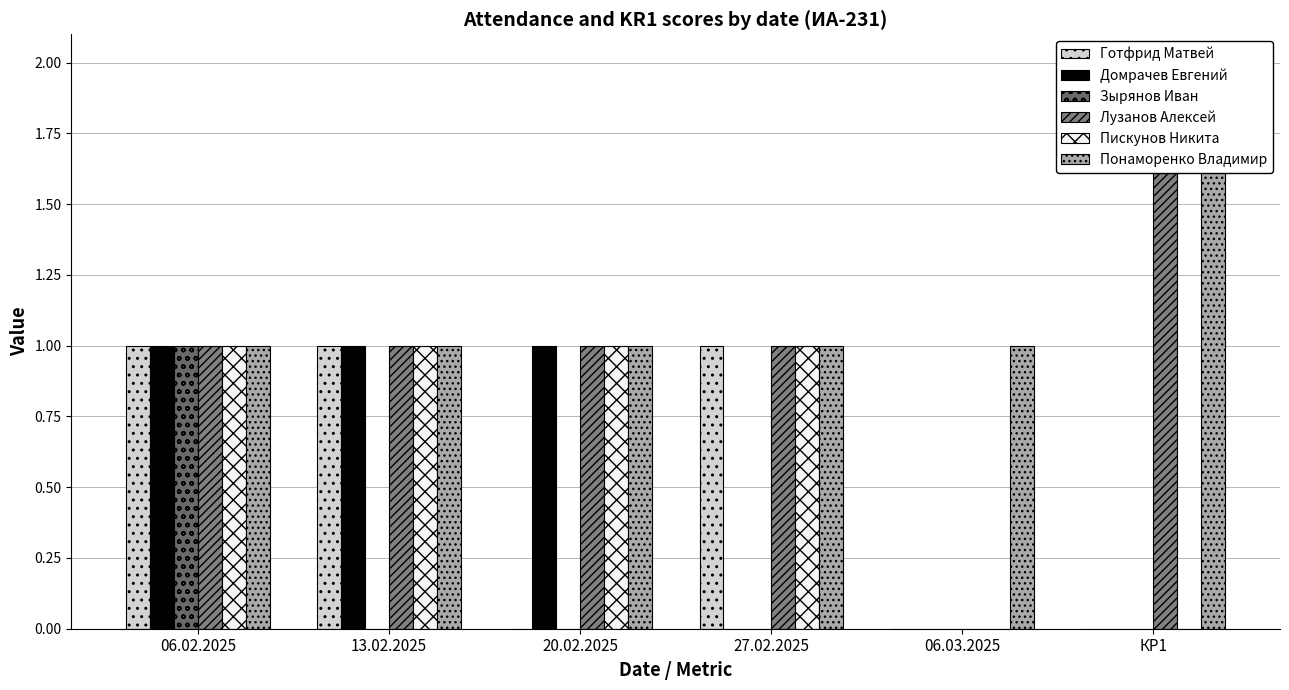

How many values in the Лузанов Алексей series are below 1?

1